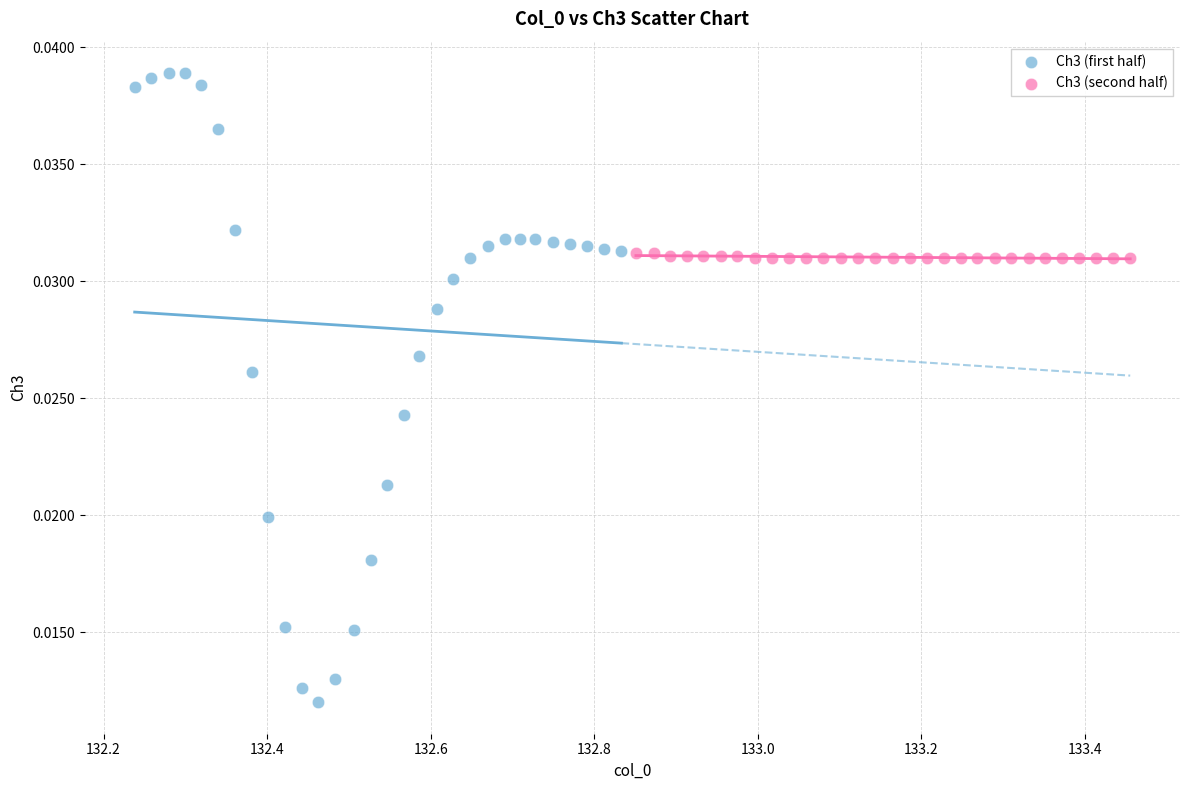

Which series contains the highest Y value?

Ch3 (first half)